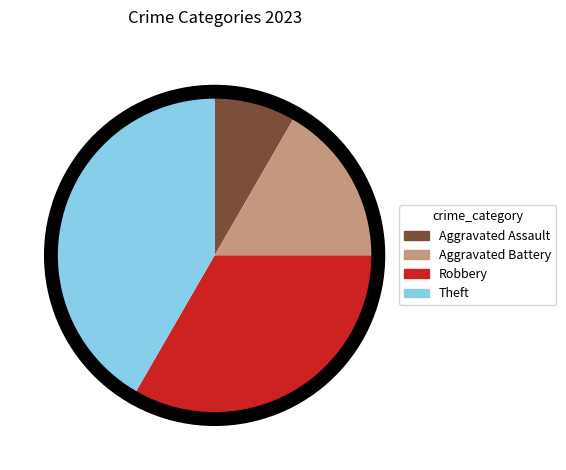

Which category has the smallest portion of the pie?

Aggravated Assault